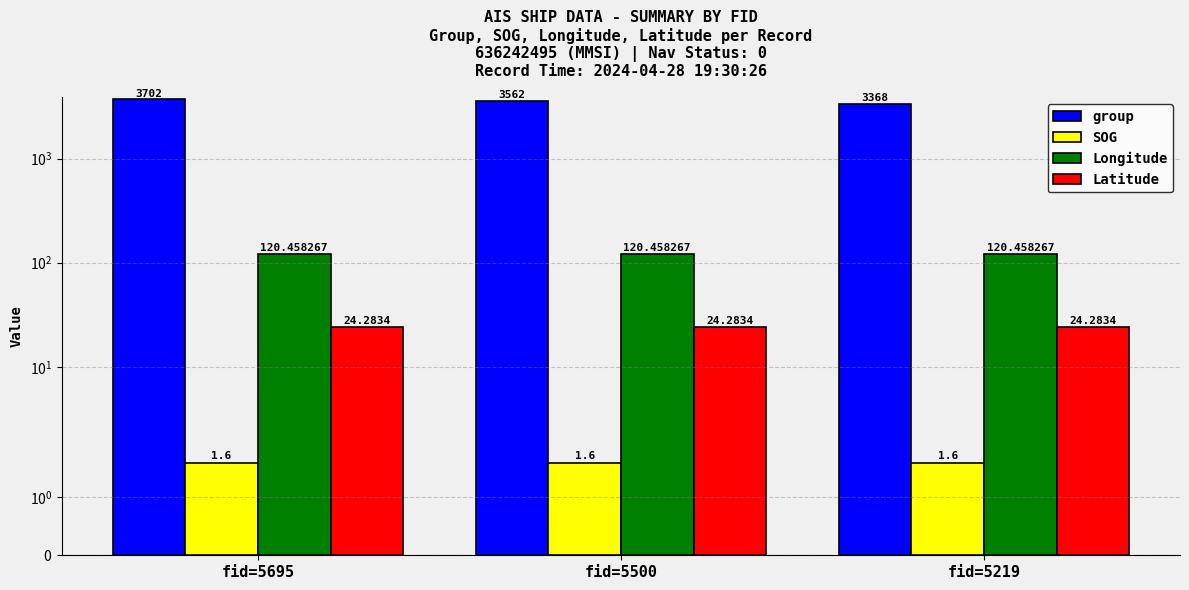

Rank the categories by SOG value from highest to lowest.

fid=5695, fid=5500, fid=5219